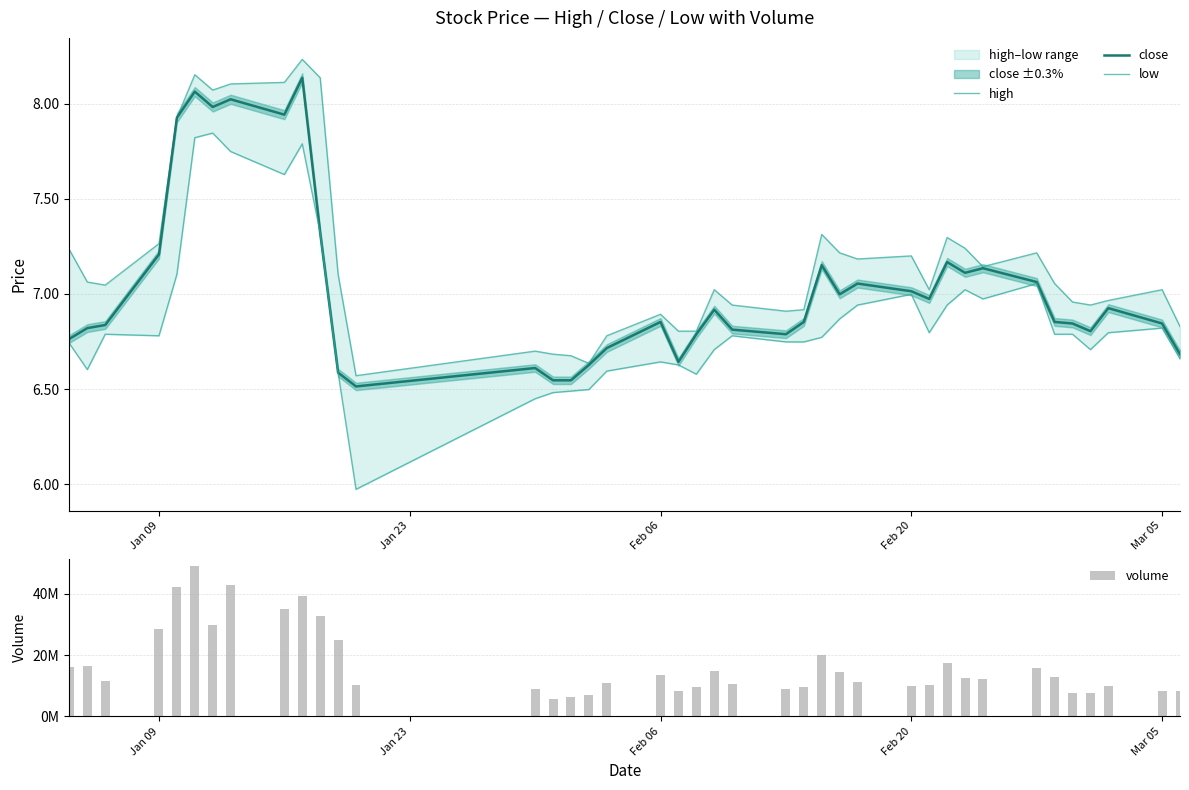

Are the bars horizontal?

No